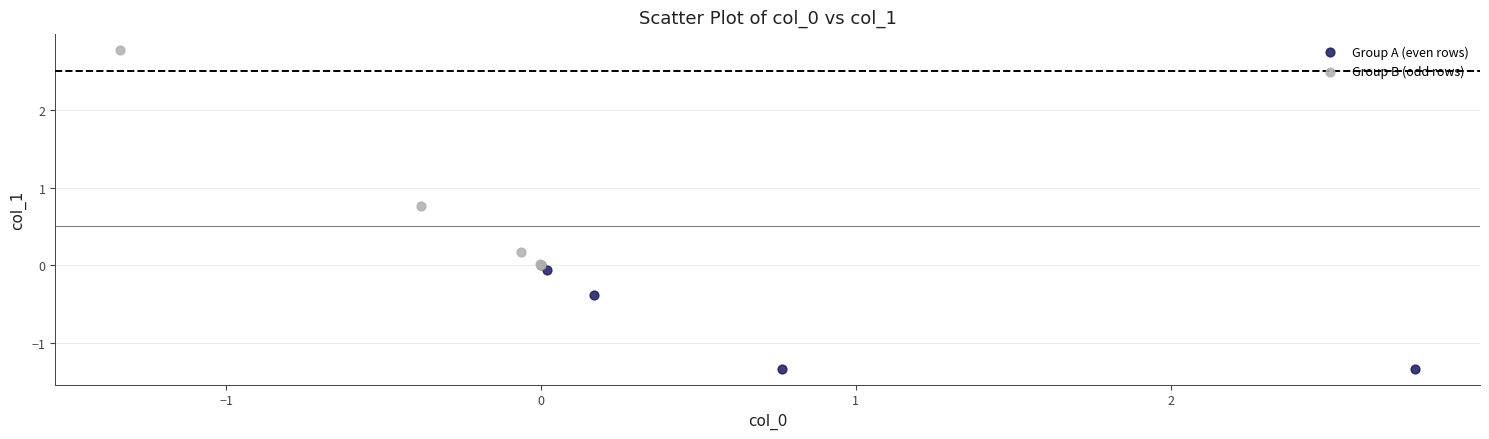

Which series contains the lowest Y value?

Group A (even rows)